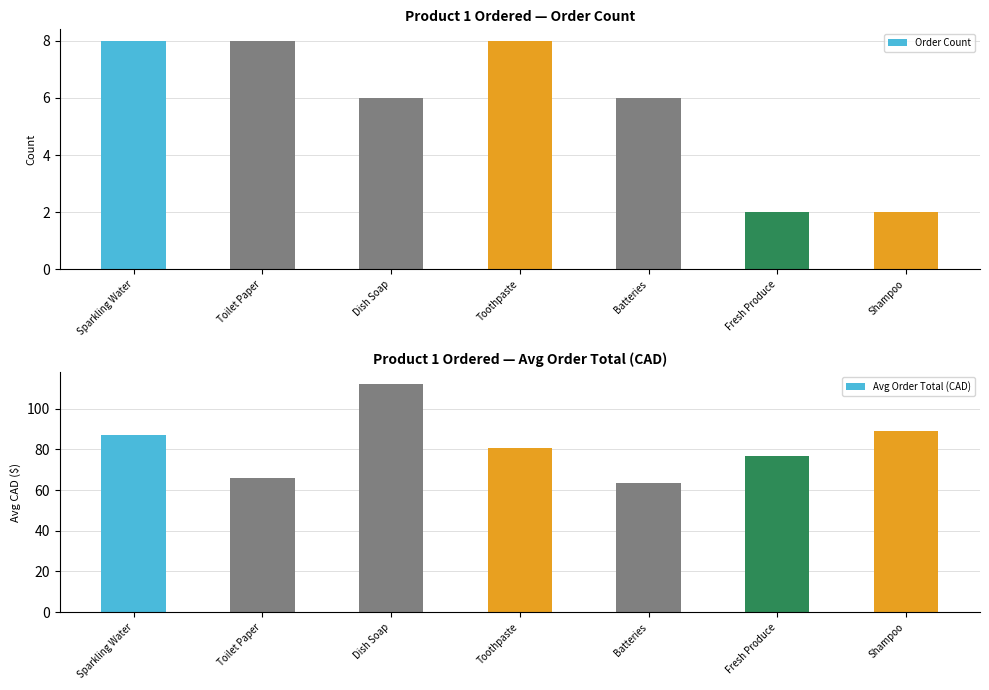

What is the difference between the Avg Order Total (CAD) values at Shampoo and Toilet Paper?

23.2